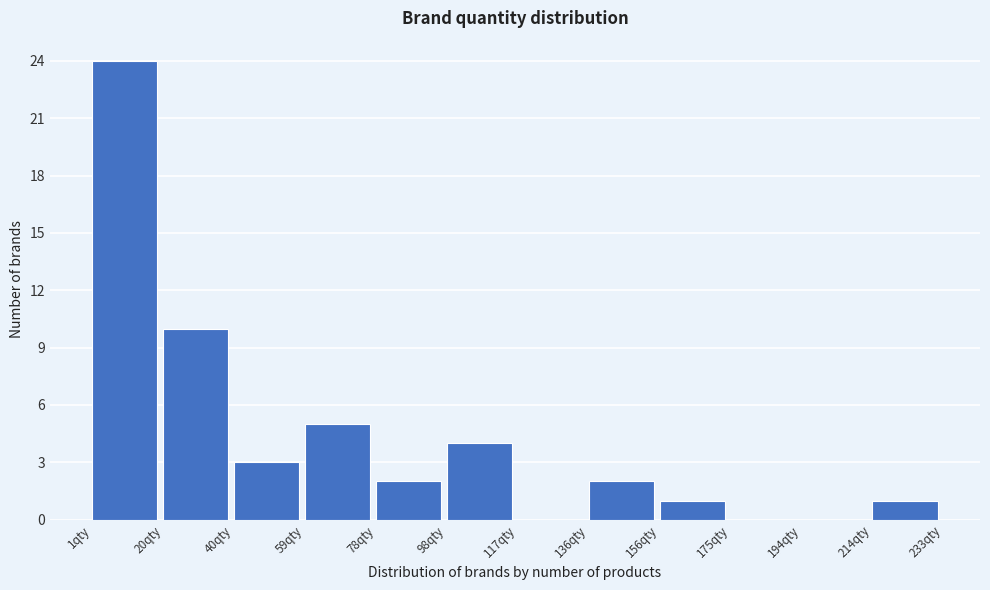

Which range on the x-axis has the tallest bar?

2 to 20